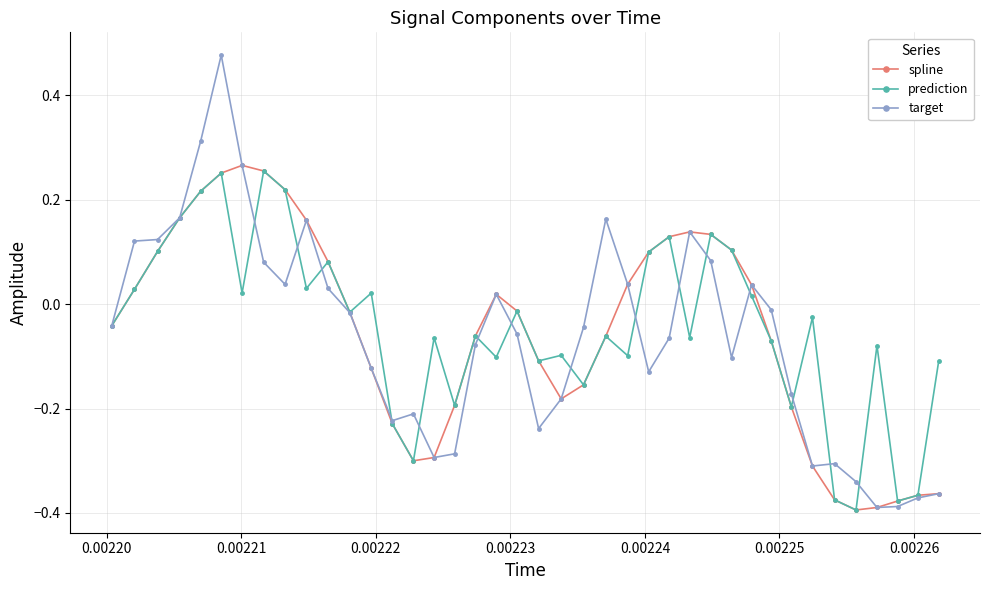

True or false: spline has more than 0 interior local peaks.

True